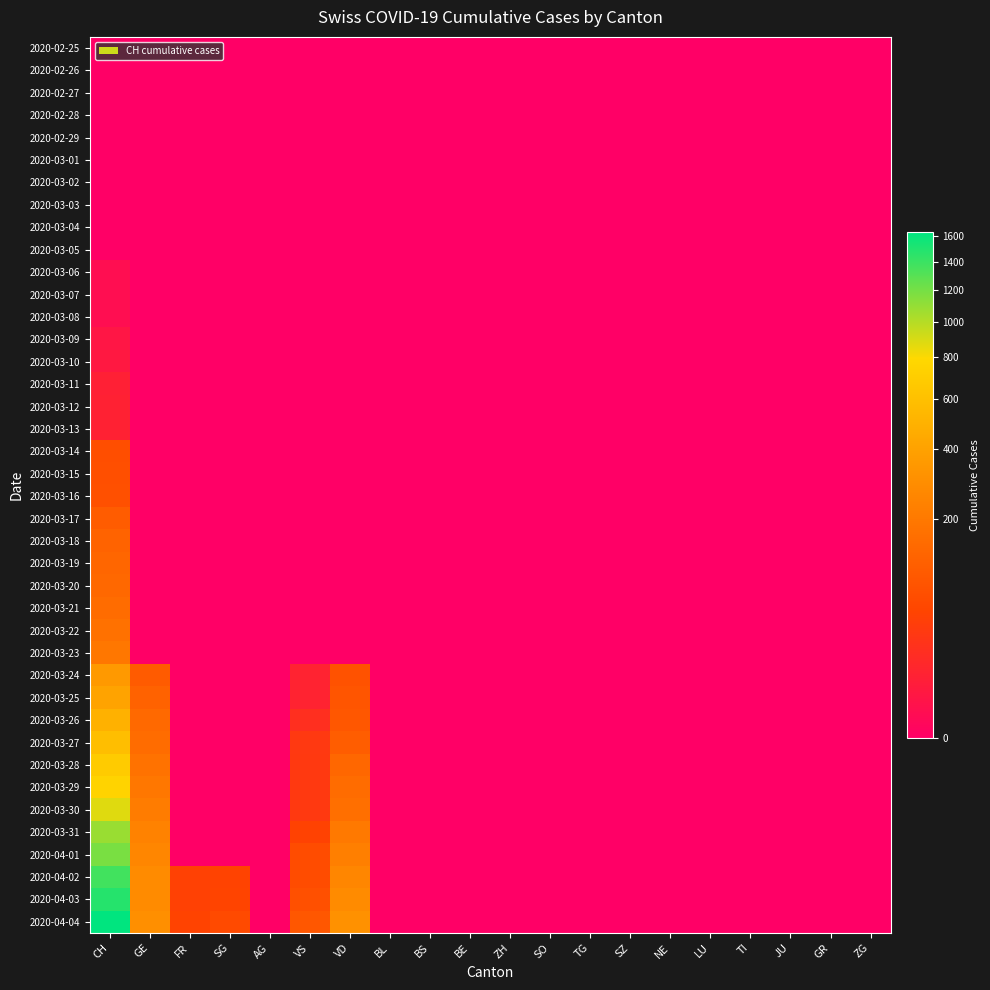

Reading left to right, extract all data points from this chart.

2020-02-25: CH=0	GE=0	FR=0	SG=0	AG=0	VS=0	VD=0	BL=0	BS=0	BE=0	ZH=0	SO=0	TG=0	SZ=0	NE=0	LU=0	TI=0	JU=0	GR=0	ZG=0
2020-02-26: CH=0	GE=0	FR=0	SG=0	AG=0	VS=0	VD=0	BL=0	BS=0	BE=0	ZH=0	SO=0	TG=0	SZ=0	NE=0	LU=0	TI=0	JU=0	GR=0	ZG=0
2020-02-27: CH=0	GE=0	FR=0	SG=0	AG=0	VS=0	VD=0	BL=0	BS=0	BE=0	ZH=0	SO=0	TG=0	SZ=0	NE=0	LU=0	TI=0	JU=0	GR=0	ZG=0
2020-02-28: CH=0	GE=0	FR=0	SG=0	AG=0	VS=0	VD=0	BL=0	BS=0	BE=0	ZH=0	SO=0	TG=0	SZ=0	NE=0	LU=0	TI=0	JU=0	GR=0	ZG=0
2020-02-29: CH=0	GE=0	FR=0	SG=0	AG=0	VS=0	VD=0	BL=0	BS=0	BE=0	ZH=0	SO=0	TG=0	SZ=0	NE=0	LU=0	TI=0	JU=0	GR=0	ZG=0
2020-03-01: CH=0	GE=0	FR=0	SG=0	AG=0	VS=0	VD=0	BL=0	BS=0	BE=0	ZH=0	SO=0	TG=0	SZ=0	NE=0	LU=0	TI=0	JU=0	GR=0	ZG=0
2020-03-02: CH=0	GE=0	FR=0	SG=0	AG=0	VS=0	VD=0	BL=0	BS=0	BE=0	ZH=0	SO=0	TG=0	SZ=0	NE=0	LU=0	TI=0	JU=0	GR=0	ZG=0
2020-03-03: CH=0	GE=0	FR=0	SG=0	AG=0	VS=0	VD=0	BL=0	BS=0	BE=0	ZH=0	SO=0	TG=0	SZ=0	NE=0	LU=0	TI=0	JU=0	GR=0	ZG=0
2020-03-04: CH=0	GE=0	FR=0	SG=0	AG=0	VS=0	VD=0	BL=0	BS=0	BE=0	ZH=0	SO=0	TG=0	SZ=0	NE=0	LU=0	TI=0	JU=0	GR=0	ZG=0
2020-03-05: CH=0	GE=0	FR=0	SG=0	AG=0	VS=0	VD=0	BL=0	BS=0	BE=0	ZH=0	SO=0	TG=0	SZ=0	NE=0	LU=0	TI=0	JU=0	GR=0	ZG=0
2020-03-06: CH=1	GE=0	FR=0	SG=0	AG=0	VS=0	VD=0	BL=0	BS=0	BE=0	ZH=0	SO=0	TG=0	SZ=0	NE=0	LU=0	TI=0	JU=0	GR=0	ZG=0
2020-03-07: CH=1	GE=0	FR=0	SG=0	AG=0	VS=0	VD=0	BL=0	BS=0	BE=0	ZH=0	SO=0	TG=0	SZ=0	NE=0	LU=0	TI=0	JU=0	GR=0	ZG=0
2020-03-08: CH=1	GE=0	FR=0	SG=0	AG=0	VS=0	VD=0	BL=0	BS=0	BE=0	ZH=0	SO=0	TG=0	SZ=0	NE=0	LU=0	TI=0	JU=0	GR=0	ZG=0
2020-03-09: CH=3	GE=0	FR=0	SG=0	AG=0	VS=0	VD=0	BL=0	BS=0	BE=0	ZH=0	SO=0	TG=0	SZ=0	NE=0	LU=0	TI=0	JU=0	GR=0	ZG=0
2020-03-10: CH=4	GE=0	FR=0	SG=0	AG=0	VS=0	VD=0	BL=0	BS=0	BE=0	ZH=0	SO=0	TG=0	SZ=0	NE=0	LU=0	TI=0	JU=0	GR=0	ZG=0
2020-03-11: CH=8	GE=0	FR=0	SG=0	AG=0	VS=0	VD=0	BL=0	BS=0	BE=0	ZH=0	SO=0	TG=0	SZ=0	NE=0	LU=0	TI=0	JU=0	GR=0	ZG=0
2020-03-12: CH=9	GE=0	FR=0	SG=0	AG=0	VS=0	VD=0	BL=0	BS=0	BE=0	ZH=0	SO=0	TG=0	SZ=0	NE=0	LU=0	TI=0	JU=0	GR=0	ZG=0
2020-03-13: CH=9	GE=0	FR=0	SG=0	AG=0	VS=0	VD=0	BL=0	BS=0	BE=0	ZH=0	SO=0	TG=0	SZ=0	NE=0	LU=0	TI=0	JU=0	GR=0	ZG=0
2020-03-14: CH=70	GE=0	FR=0	SG=0	AG=0	VS=0	VD=0	BL=0	BS=0	BE=0	ZH=0	SO=0	TG=0	SZ=0	NE=0	LU=0	TI=0	JU=0	GR=0	ZG=0
2020-03-15: CH=73	GE=0	FR=0	SG=0	AG=0	VS=0	VD=0	BL=0	BS=0	BE=0	ZH=0	SO=0	TG=0	SZ=0	NE=0	LU=0	TI=0	JU=0	GR=0	ZG=0
2020-03-16: CH=74	GE=0	FR=0	SG=0	AG=0	VS=0	VD=0	BL=0	BS=0	BE=0	ZH=0	SO=0	TG=0	SZ=0	NE=0	LU=0	TI=0	JU=0	GR=0	ZG=0
2020-03-17: CH=105	GE=0	FR=0	SG=0	AG=0	VS=0	VD=0	BL=0	BS=0	BE=0	ZH=0	SO=0	TG=0	SZ=0	NE=0	LU=0	TI=0	JU=0	GR=0	ZG=0
2020-03-18: CH=123	GE=0	FR=0	SG=0	AG=0	VS=0	VD=0	BL=0	BS=0	BE=0	ZH=0	SO=0	TG=0	SZ=0	NE=0	LU=0	TI=0	JU=0	GR=0	ZG=0
2020-03-19: CH=134	GE=0	FR=0	SG=0	AG=0	VS=0	VD=0	BL=0	BS=0	BE=0	ZH=0	SO=0	TG=0	SZ=0	NE=0	LU=0	TI=0	JU=0	GR=0	ZG=0
2020-03-20: CH=140	GE=0	FR=0	SG=0	AG=0	VS=0	VD=0	BL=0	BS=0	BE=0	ZH=0	SO=0	TG=0	SZ=0	NE=0	LU=0	TI=0	JU=0	GR=0	ZG=0
2020-03-21: CH=155	GE=0	FR=0	SG=0	AG=0	VS=0	VD=0	BL=0	BS=0	BE=0	ZH=0	SO=0	TG=0	SZ=0	NE=0	LU=0	TI=0	JU=0	GR=0	ZG=0
2020-03-22: CH=173	GE=0	FR=0	SG=0	AG=0	VS=0	VD=0	BL=0	BS=0	BE=0	ZH=0	SO=0	TG=0	SZ=0	NE=0	LU=0	TI=0	JU=0	GR=0	ZG=0
2020-03-23: CH=194	GE=0	FR=0	SG=0	AG=0	VS=0	VD=0	BL=0	BS=0	BE=0	ZH=0	SO=0	TG=0	SZ=0	NE=0	LU=0	TI=0	JU=0	GR=0	ZG=0
2020-03-24: CH=355	GE=103	FR=0	SG=0	AG=0	VS=10	VD=80	BL=0	BS=0	BE=0	ZH=0	SO=0	TG=0	SZ=0	NE=0	LU=0	TI=0	JU=0	GR=0	ZG=0
2020-03-25: CH=414	GE=122	FR=0	SG=0	AG=0	VS=10	VD=85	BL=0	BS=0	BE=0	ZH=0	SO=0	TG=0	SZ=0	NE=0	LU=0	TI=0	JU=0	GR=0	ZG=0
2020-03-26: CH=499	GE=144	FR=0	SG=0	AG=0	VS=20	VD=91	BL=0	BS=0	BE=0	ZH=0	SO=0	TG=0	SZ=0	NE=0	LU=0	TI=0	JU=0	GR=0	ZG=0
2020-03-27: CH=584	GE=153	FR=0	SG=0	AG=0	VS=32	VD=107	BL=0	BS=0	BE=0	ZH=0	SO=0	TG=0	SZ=0	NE=0	LU=0	TI=0	JU=0	GR=0	ZG=0
2020-03-28: CH=683	GE=175	FR=0	SG=0	AG=0	VS=33	VD=136	BL=0	BS=0	BE=0	ZH=0	SO=0	TG=0	SZ=0	NE=0	LU=0	TI=0	JU=0	GR=0	ZG=0
2020-03-29: CH=752	GE=193	FR=0	SG=0	AG=0	VS=33	VD=155	BL=0	BS=0	BE=0	ZH=0	SO=0	TG=0	SZ=0	NE=0	LU=0	TI=0	JU=0	GR=0	ZG=0
2020-03-30: CH=877	GE=216	FR=0	SG=0	AG=0	VS=33	VD=165	BL=0	BS=0	BE=0	ZH=0	SO=0	TG=0	SZ=0	NE=0	LU=0	TI=0	JU=0	GR=0	ZG=0
2020-03-31: CH=1079	GE=241	FR=0	SG=0	AG=0	VS=48	VD=202	BL=0	BS=0	BE=0	ZH=0	SO=0	TG=0	SZ=0	NE=0	LU=0	TI=0	JU=0	GR=0	ZG=0
2020-04-01: CH=1183	GE=260	FR=0	SG=0	AG=0	VS=65	VD=229	BL=0	BS=0	BE=0	ZH=0	SO=0	TG=0	SZ=0	NE=0	LU=0	TI=0	JU=0	GR=0	ZG=0
2020-04-02: CH=1376	GE=283	FR=46	SG=49	AG=0	VS=65	VD=263	BL=0	BS=0	BE=0	ZH=0	SO=0	TG=0	SZ=0	NE=0	LU=0	TI=0	JU=0	GR=0	ZG=0
2020-04-03: CH=1479	GE=284	FR=46	SG=50	AG=0	VS=75	VD=287	BL=0	BS=0	BE=0	ZH=0	SO=0	TG=0	SZ=0	NE=0	LU=0	TI=0	JU=0	GR=0	ZG=0
2020-04-04: CH=1630	GE=305	FR=49	SG=62	AG=0	VS=92	VD=314	BL=0	BS=0	BE=0	ZH=0	SO=0	TG=0	SZ=0	NE=0	LU=0	TI=0	JU=0	GR=0	ZG=0